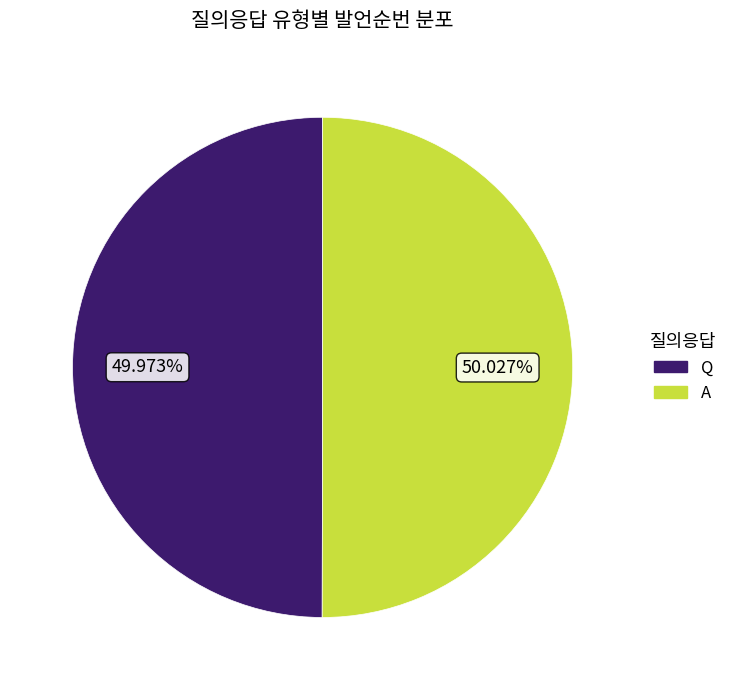

Is there a majority slice in this chart?

Yes